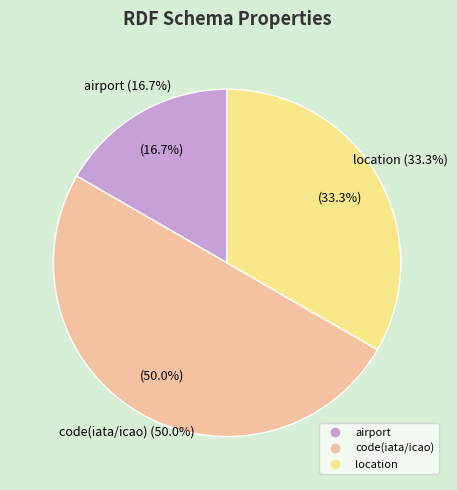

What percentage do airport and location together represent?

50.0%